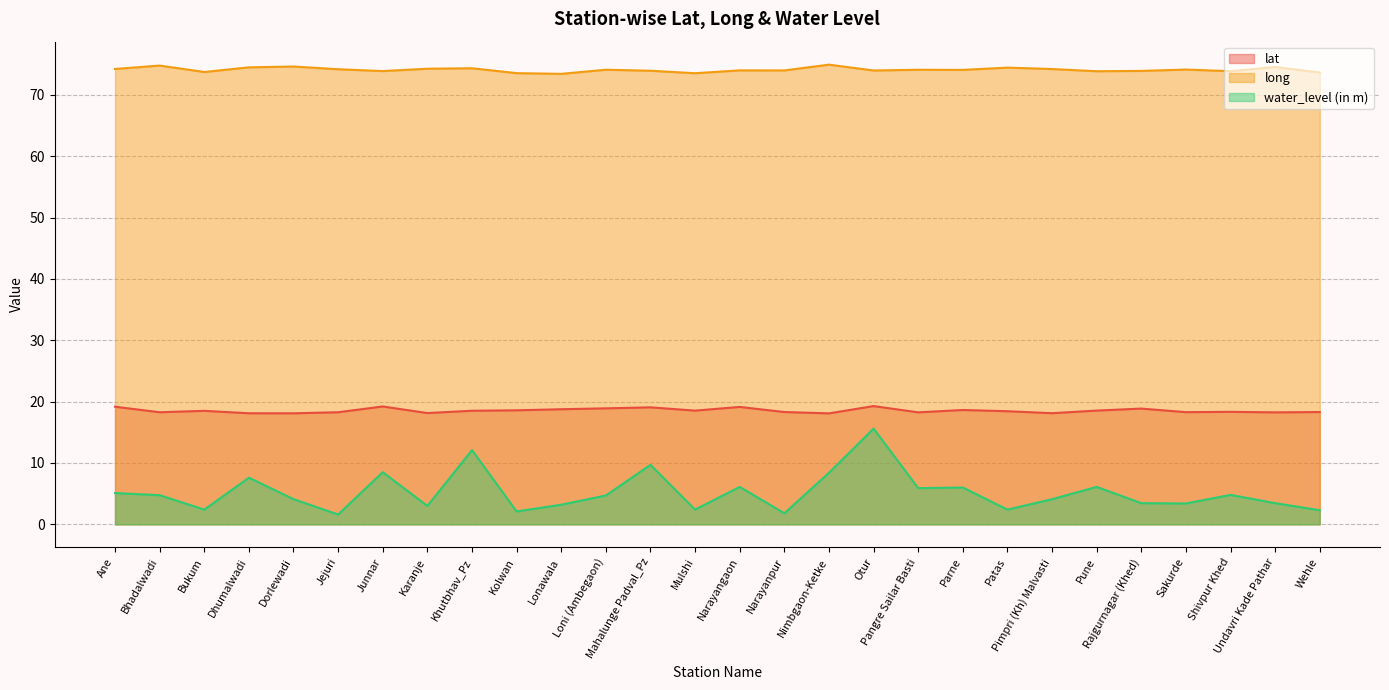

Reading left to right, extract all data points from this chart.

lat: 19.2	18.3	18.5	18.1	18.1	18.3	19.2	18.1	18.5	18.6	18.8	18.9	19.1	18.5	19.1	18.3	18.1	19.3	18.3	18.6	18.4	18.1	18.5	18.9	18.3	18.3	18.2	18.3
long: 74.2	74.8	73.7	74.5	74.6	74.2	73.9	74.3	74.3	73.5	73.4	74.1	73.9	73.5	74.0	74.0	74.9	74.0	74.1	74.1	74.4	74.2	73.8	73.9	74.1	73.8	74.5	73.6
water_level (in m): 5.1	4.8	2.4	7.6	4.1	1.6	8.5	3.0	12.1	2.1	3.2	4.7	9.7	2.4	6.1	1.8	8.4	15.6	5.9	6.0	2.4	4.1	6.1	3.5	3.4	4.8	3.5	2.3